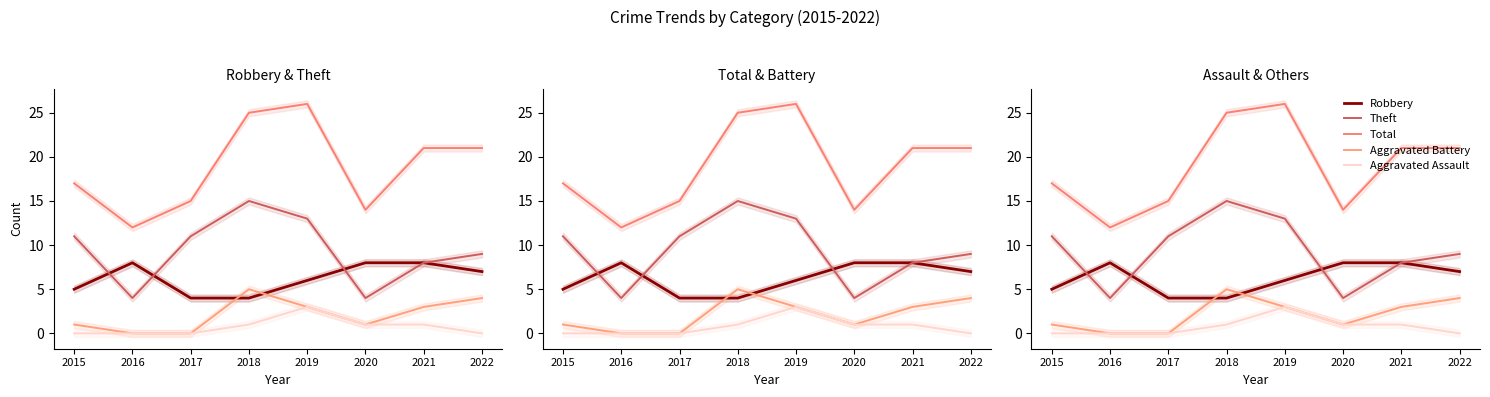

How many intersections are there between Robbery and Aggravated Battery?

2